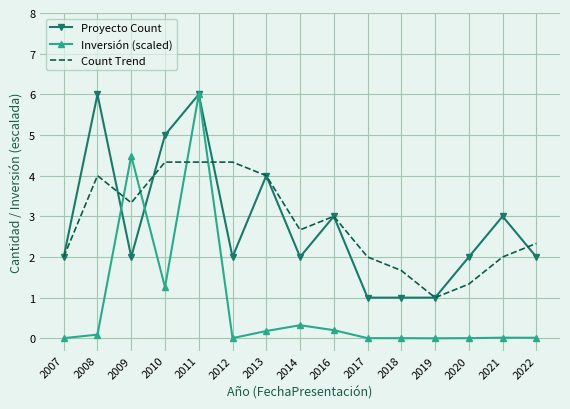

At which category does Proyecto Count reach its first local valley?

2009